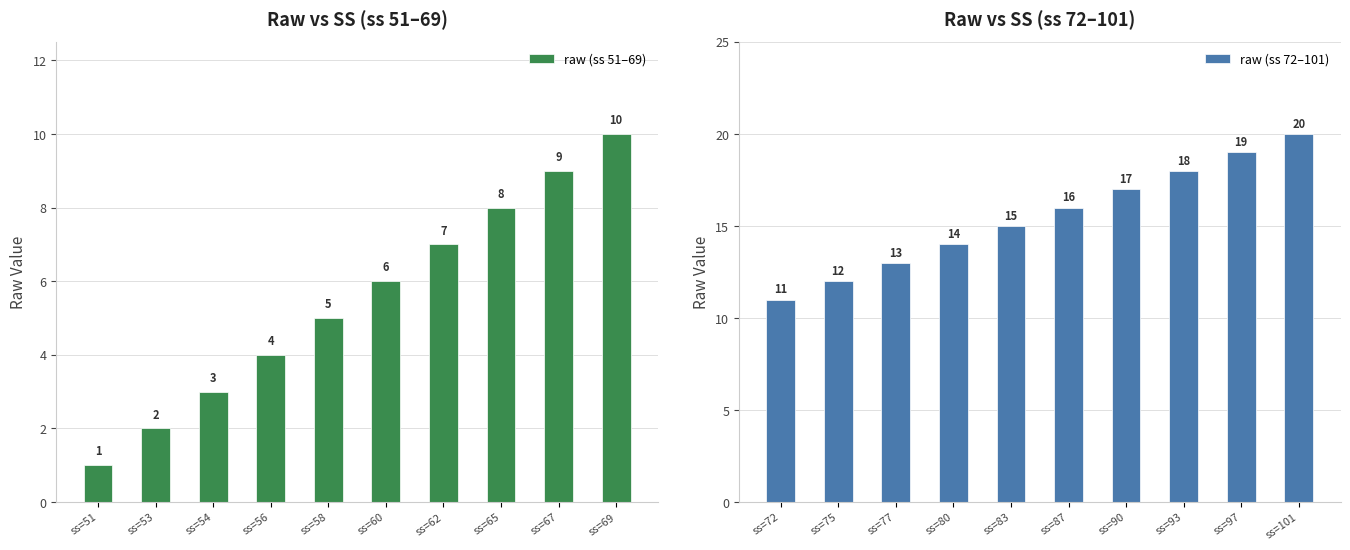

How many series are shown in this chart?

2